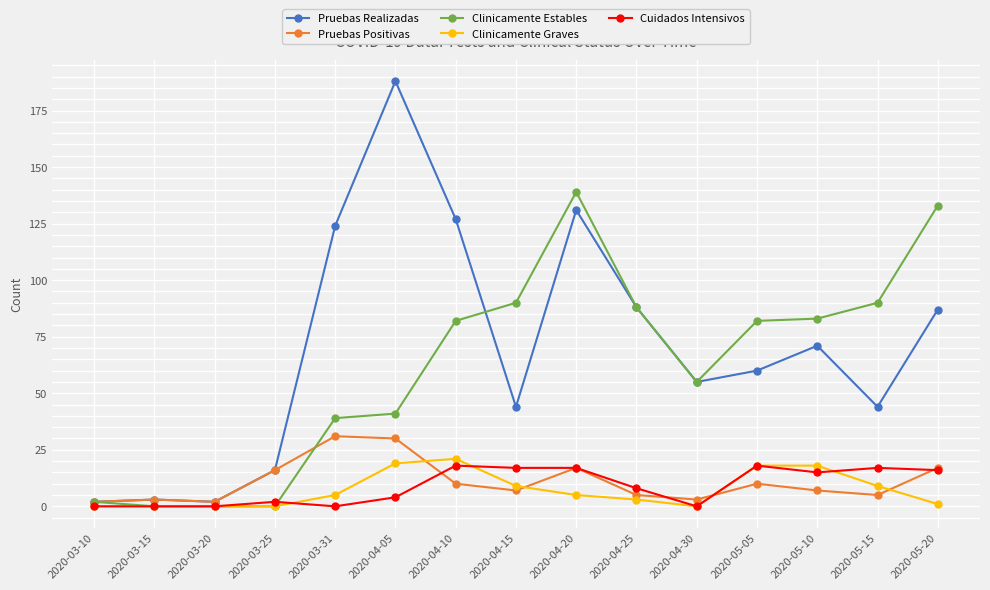

Does the chart display data point markers on the line(s)?

Yes